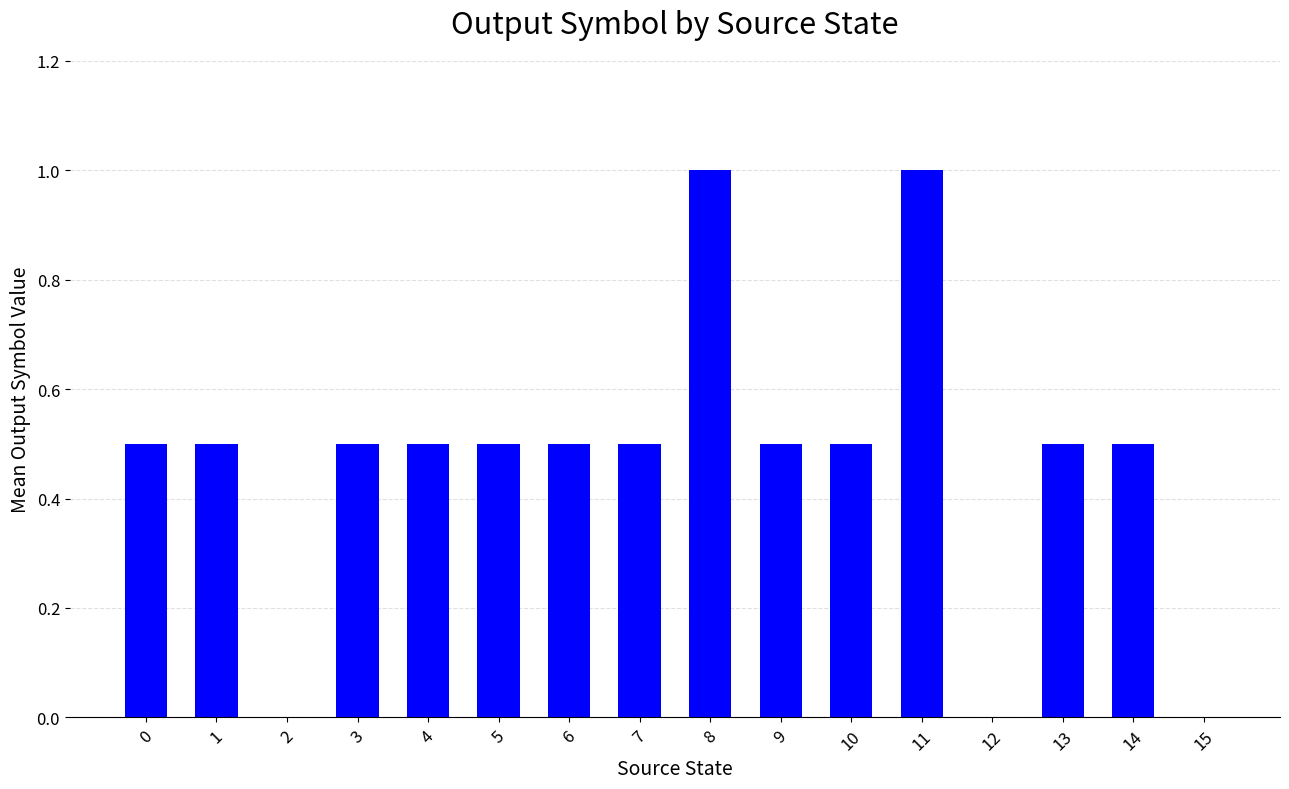

What is the sum of all values?

7.5